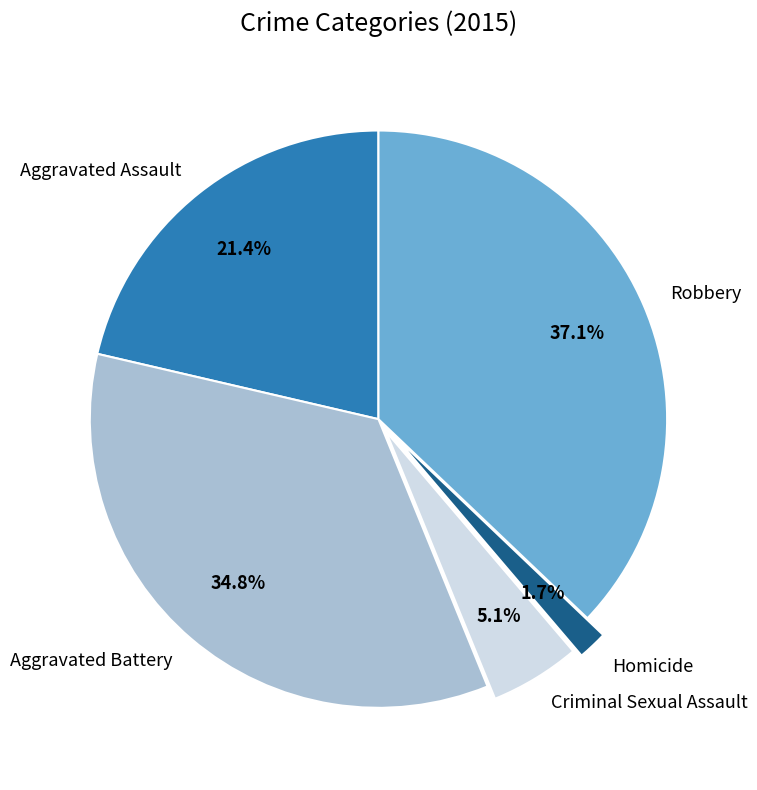

Between Robbery and Aggravated Battery, which is larger?

Robbery